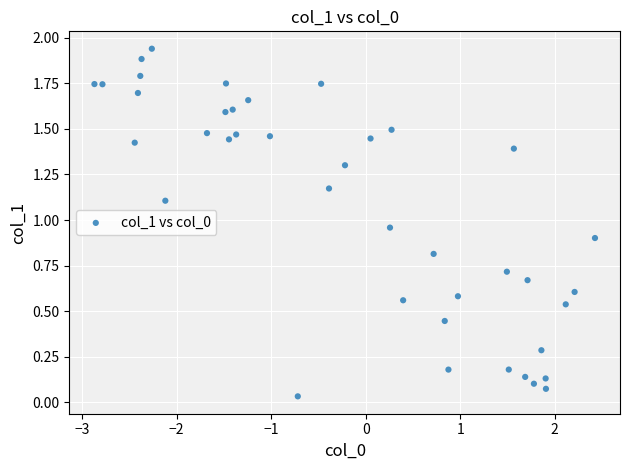

What is the range of X values (max minus min)?

5.3